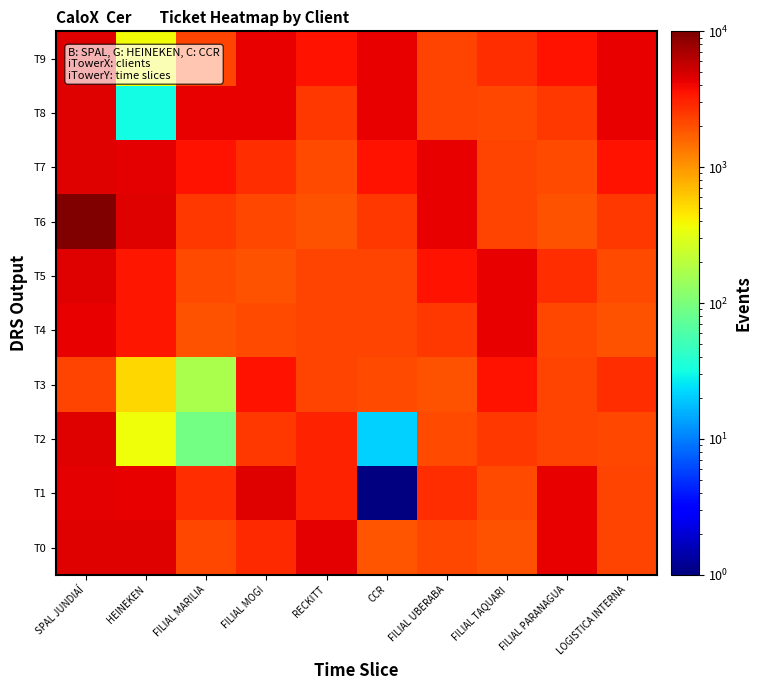

At CCR, list the series in order from smallest to largest.

T1, T2, T0, T3, T4, T5, T6, T7, T9, T8